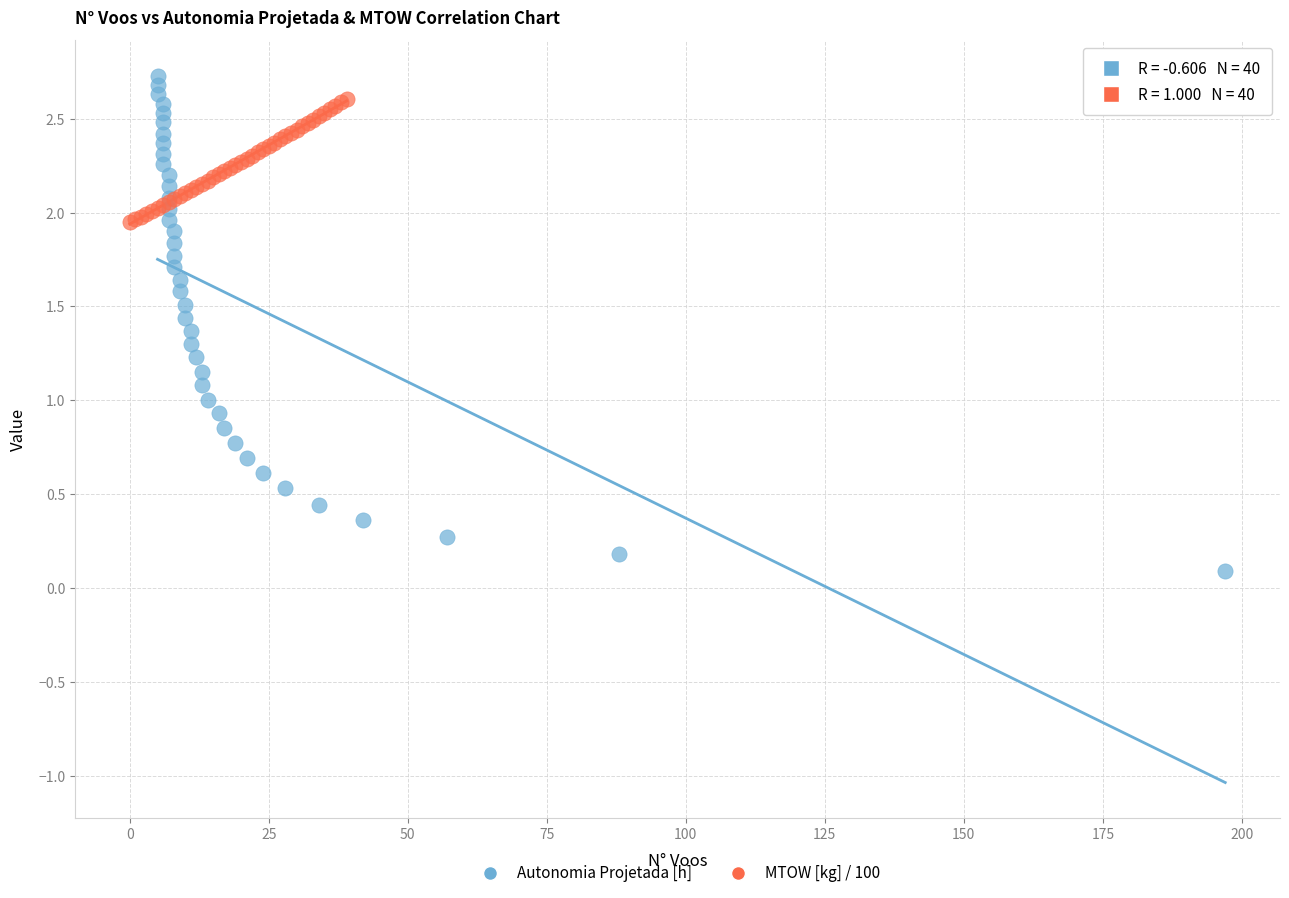

Which series has the widest spread of Y values?

Autonomia Projetada [h]